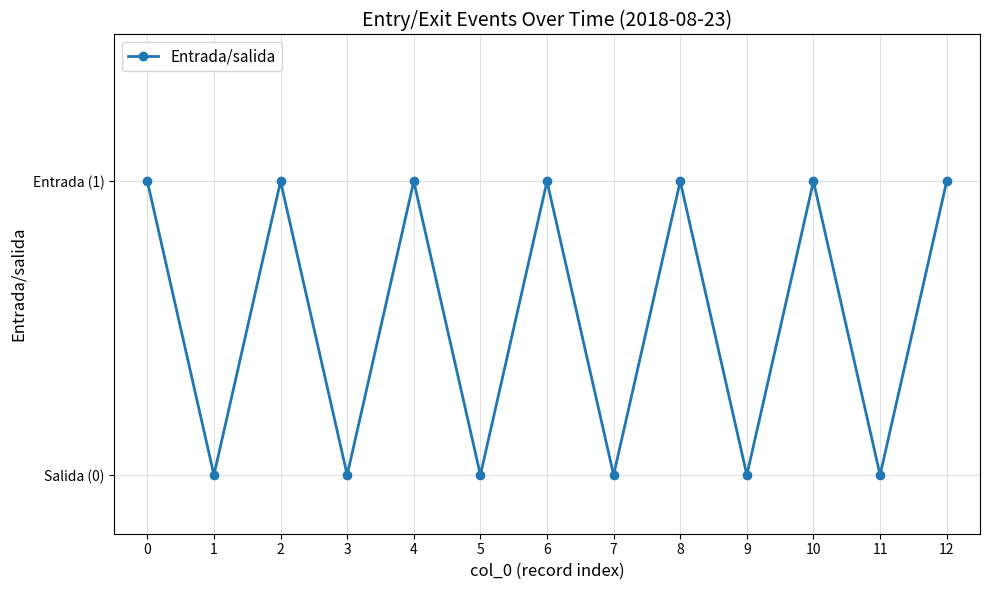

What is the sum of all values?

7